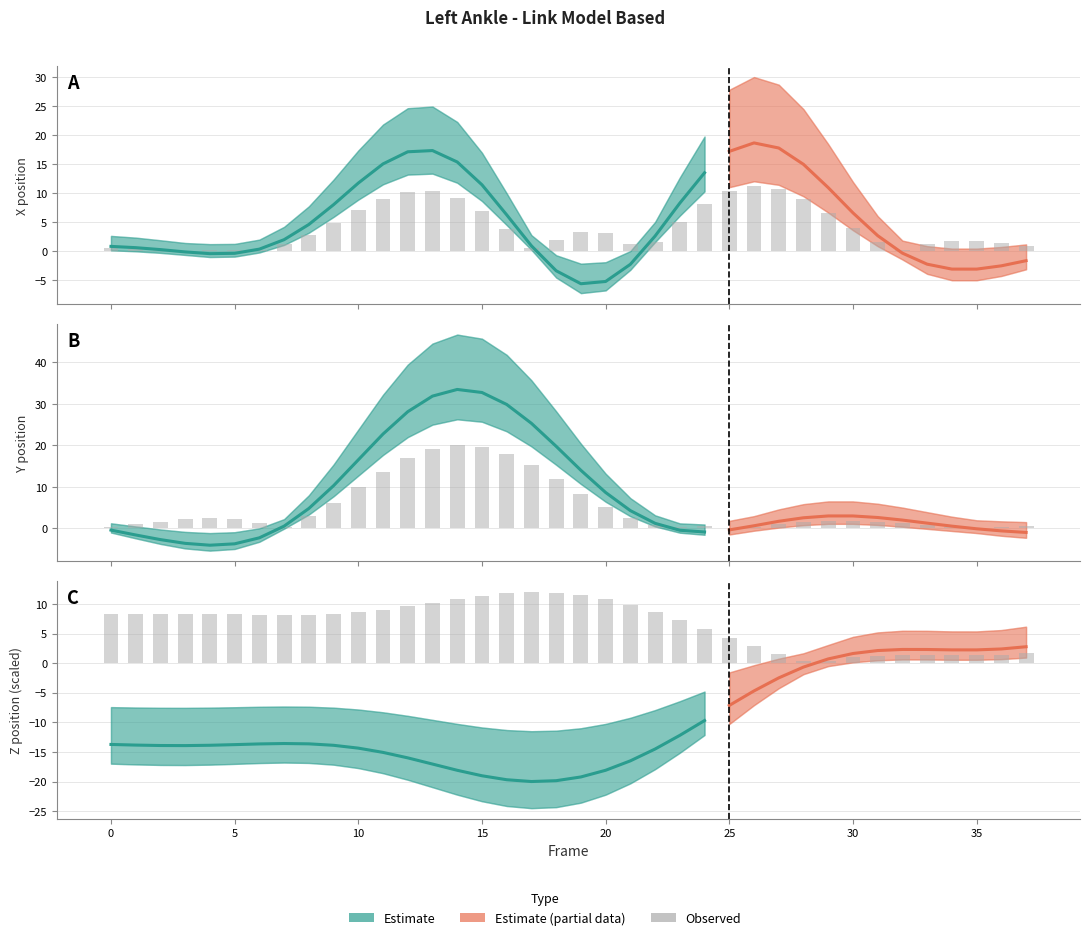

What is the approximate value of Z at 33?

1.4